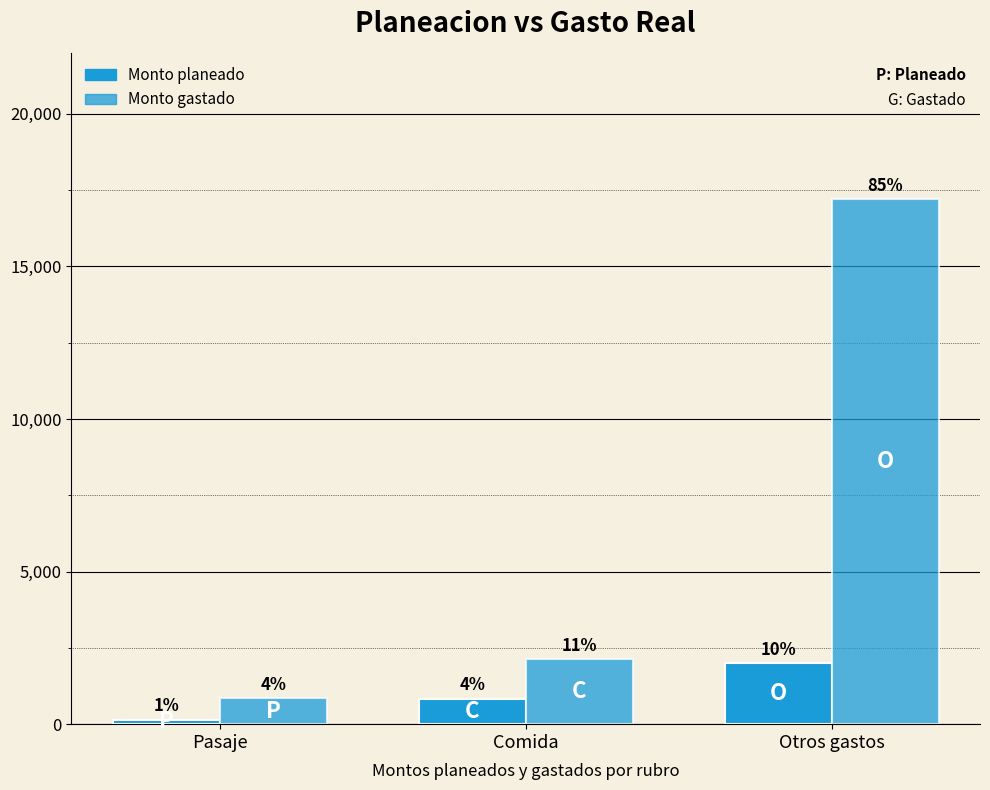

Reading right to left, extract all data points from this chart.

Monto planeado: Otros gastos=2000.0	Comida=840.0	Pasaje=144.0
Monto gastado: Otros gastos=17201.9	Comida=2129.3	Pasaje=844.0